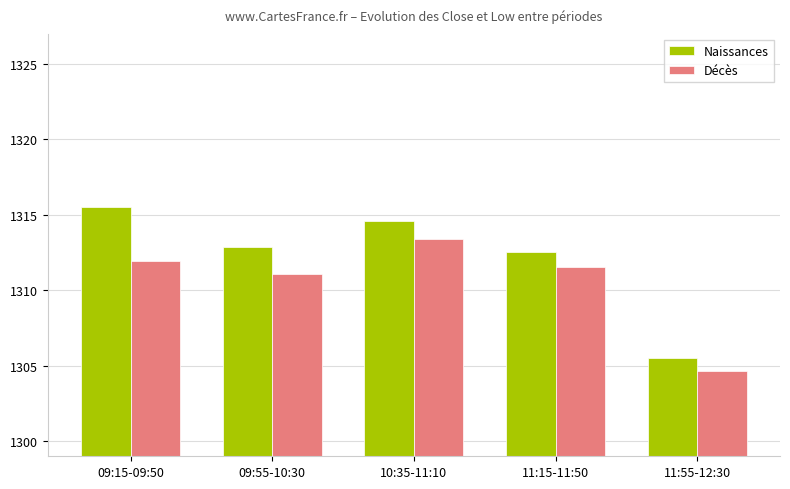

Is the value of Naissances at 09:55-10:30 greater than the value of Décès at 11:15-11:50?

Yes